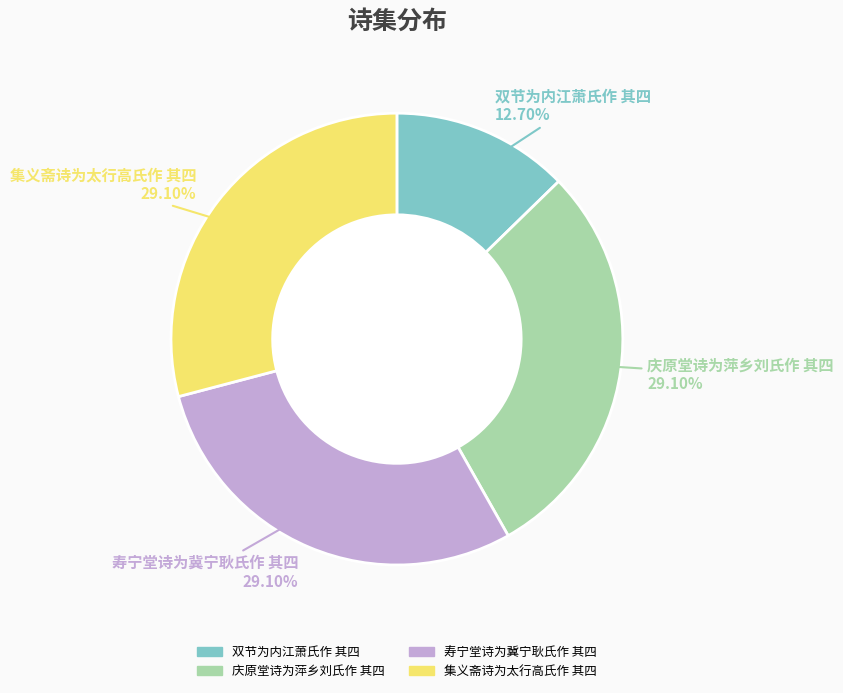

To the nearest percent, what portion does 庆原堂诗为萍乡刘氏作 其四 represent?

29%